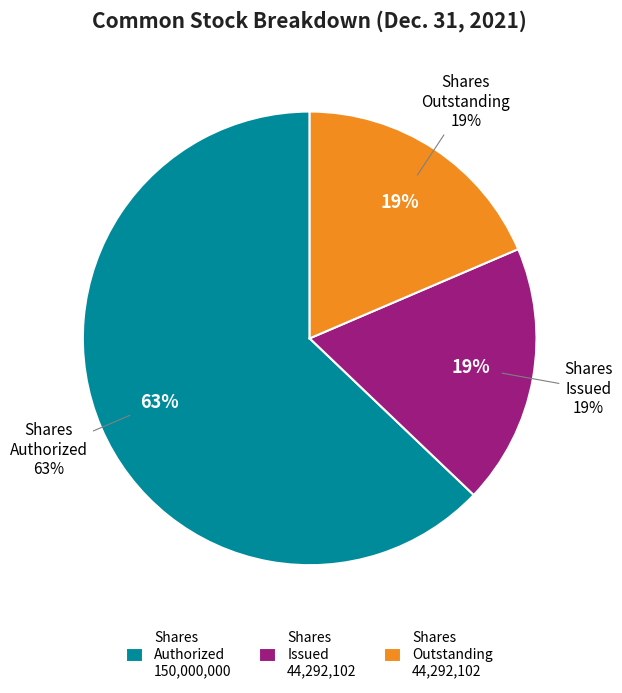

True or false: Common stock, shares issued accounts for 32% of the total.

False